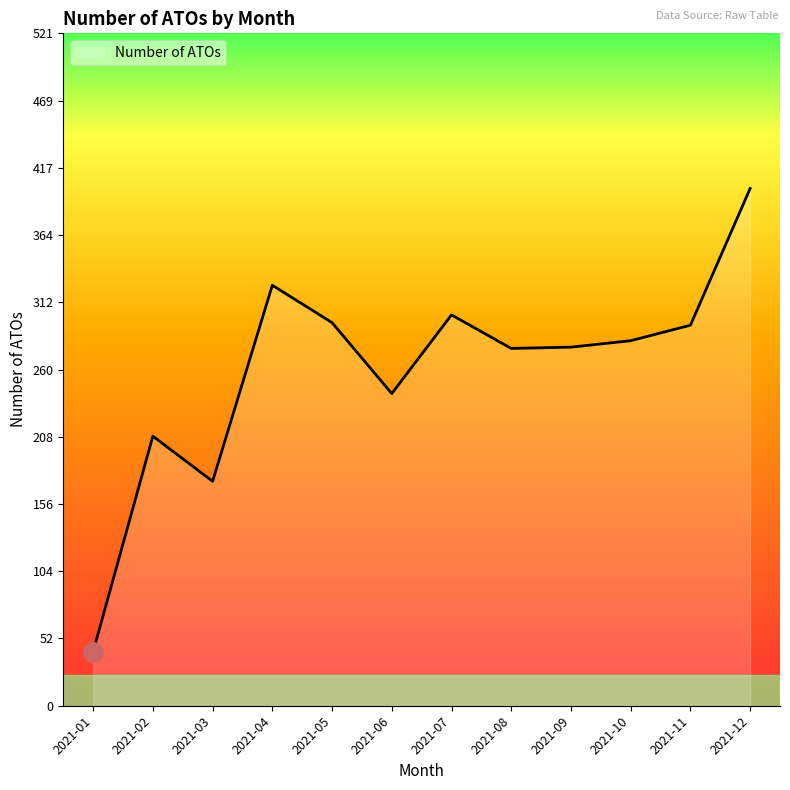

What is the difference between the values at 2021-10 and 2021-09?

5